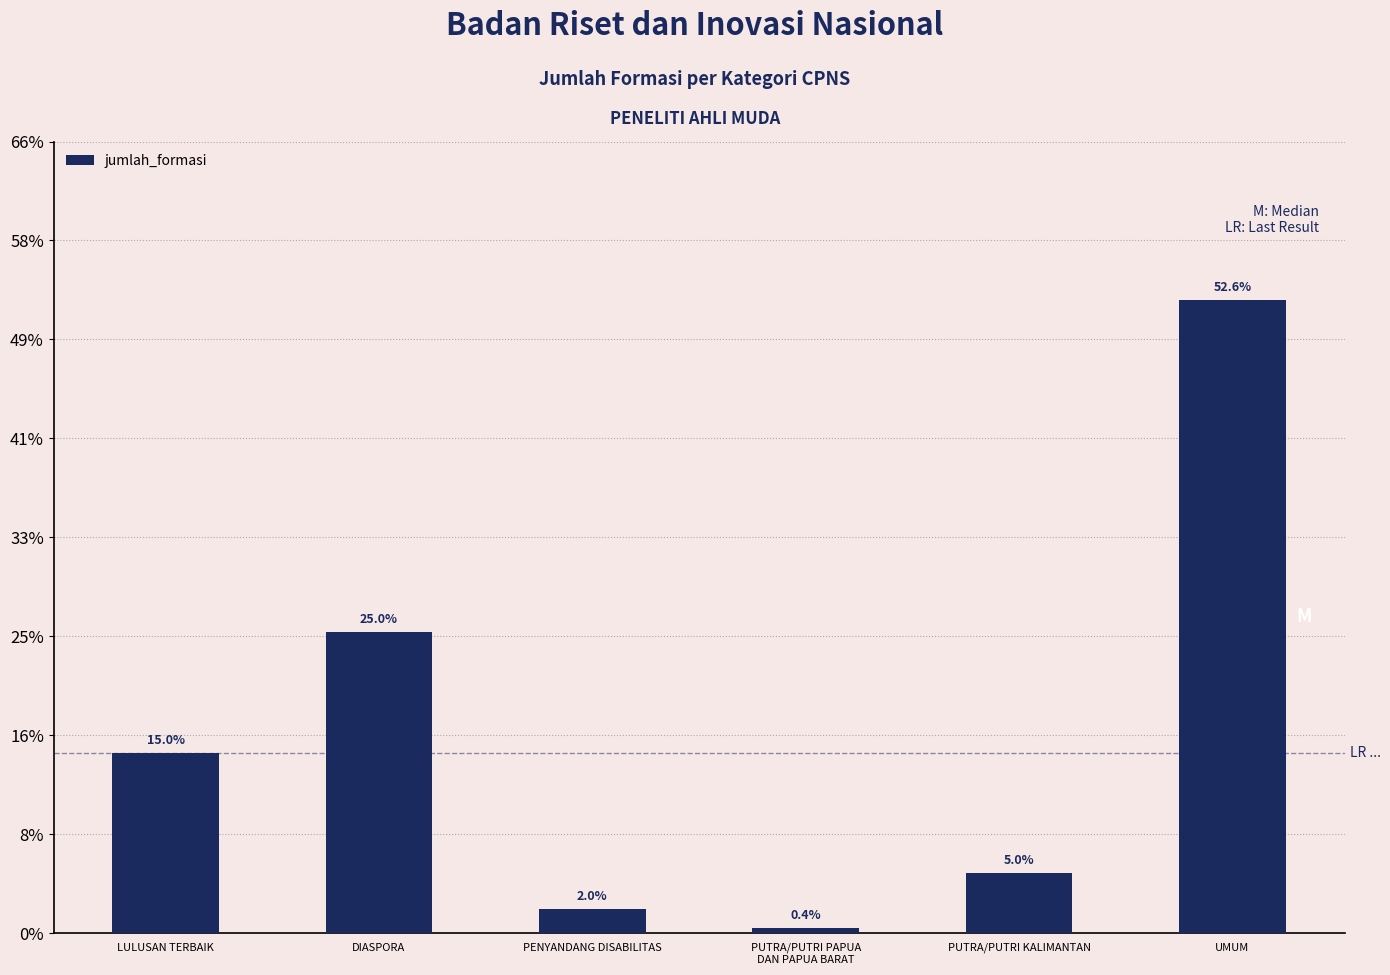

Is it true that the value at DIASPORA is 211?

False